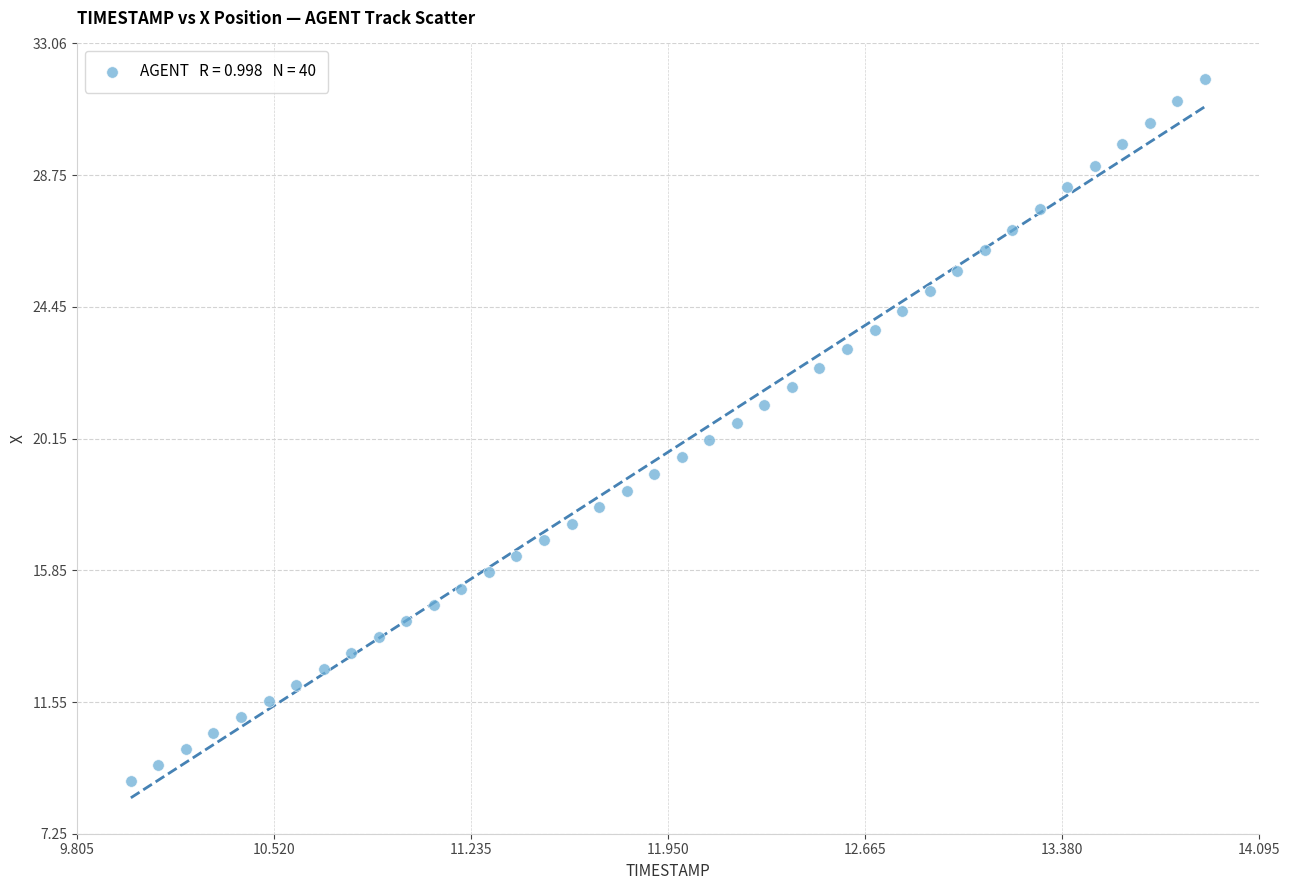

What is the range of Y values (max minus min)?

22.9